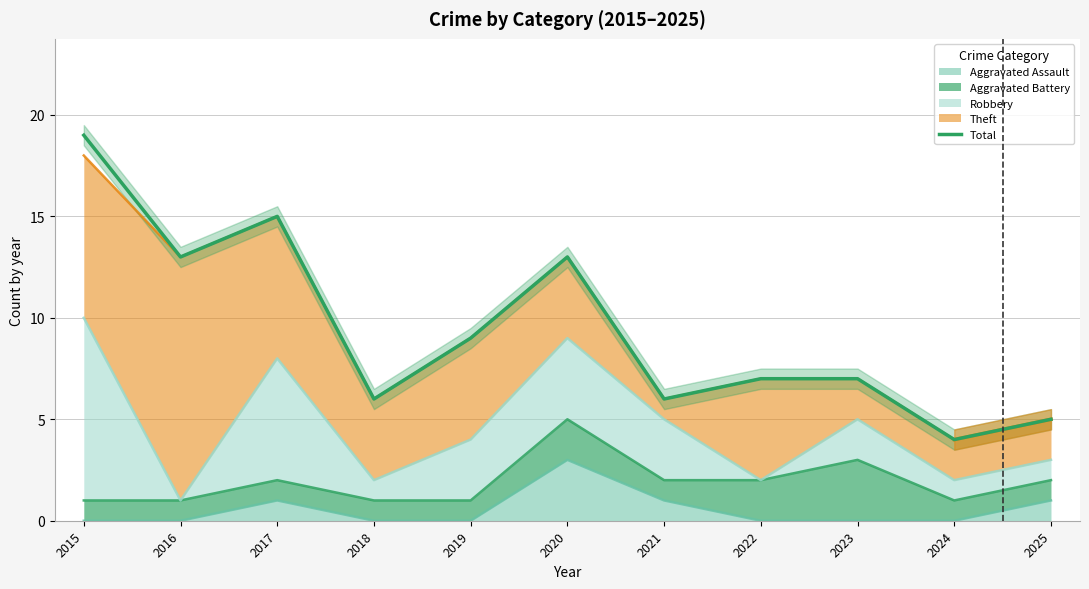

Read the value at 2017, to the nearest 5.

15